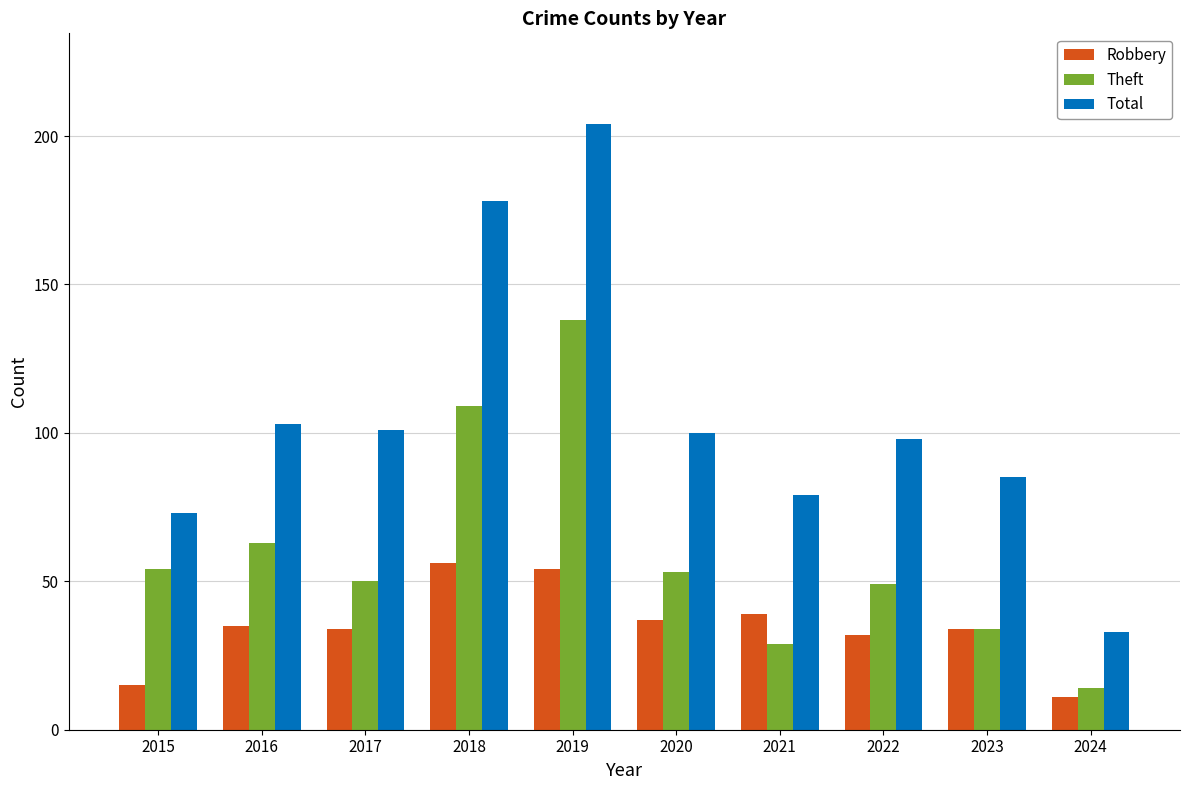

Which series has the largest total across all categories?

Total